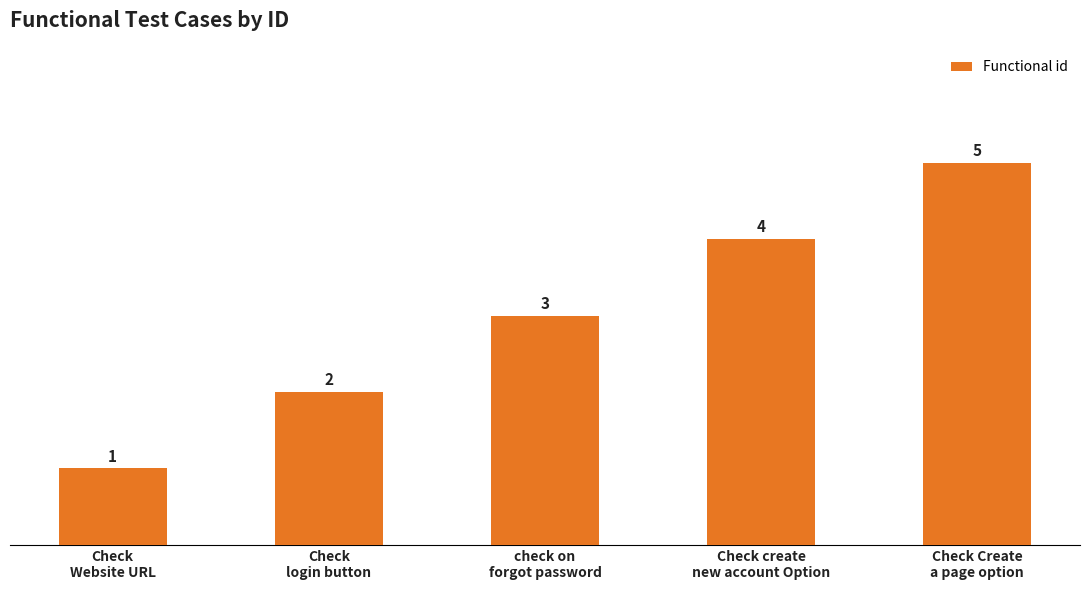

What is the difference between the maximum and minimum values?

4